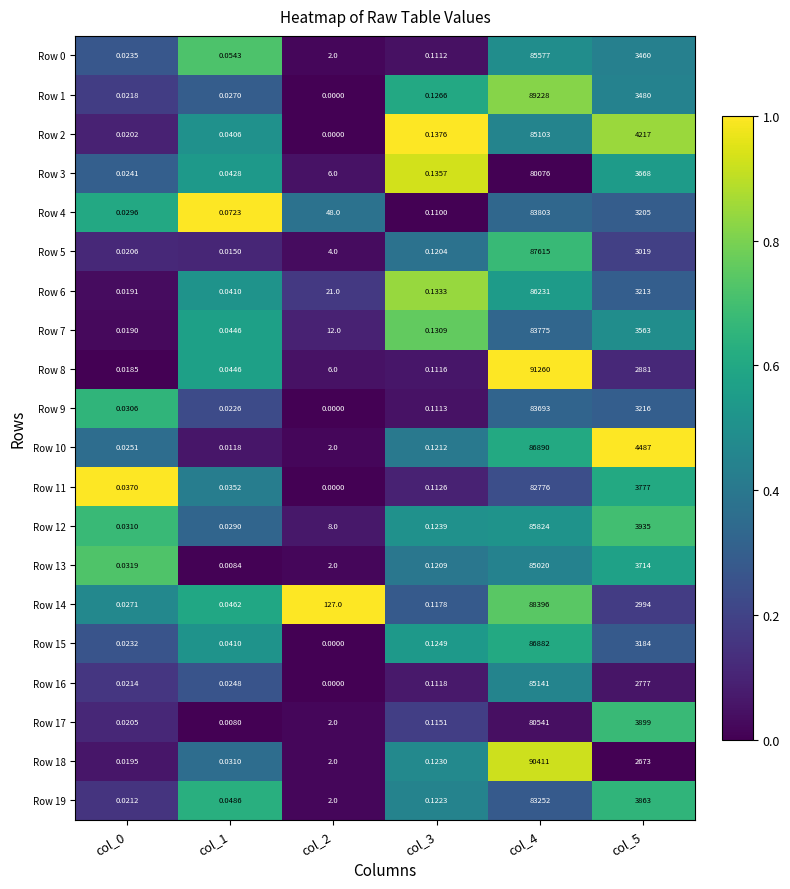

Is the value of Row 2 at col_1 greater than the value of Row 1 at col_1?

Yes